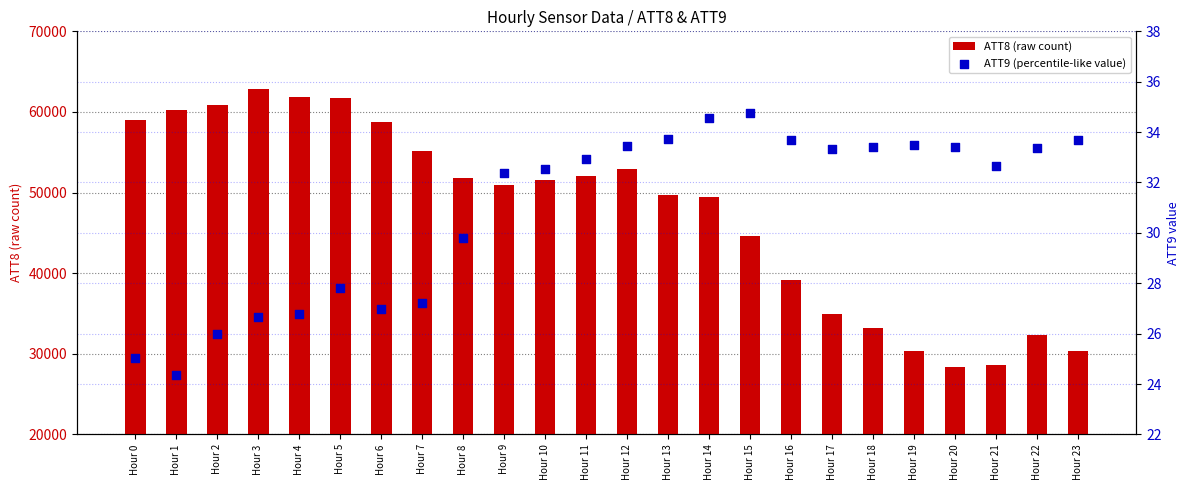

At how many categories does at least one series exceed 39476?

16